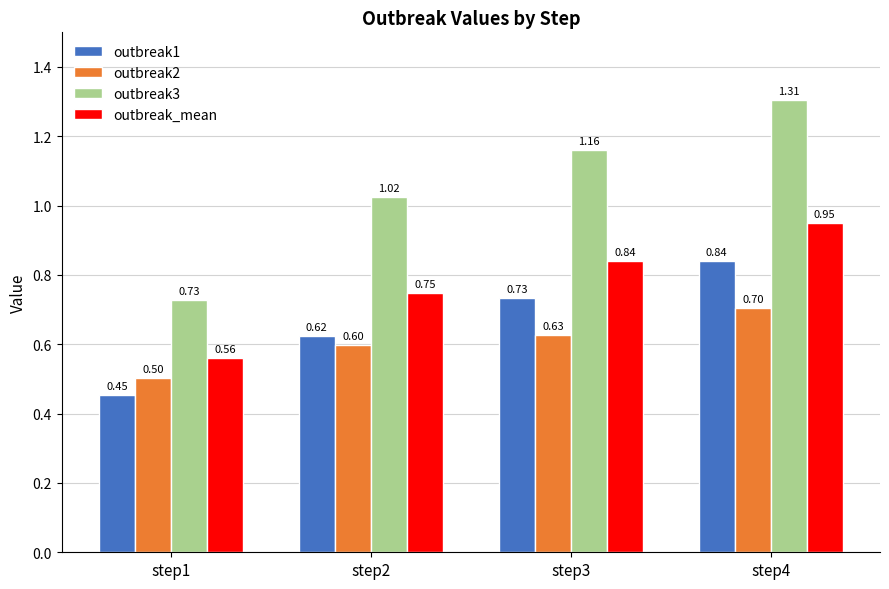

What is the difference between the highest and lowest values at step3?

0.5